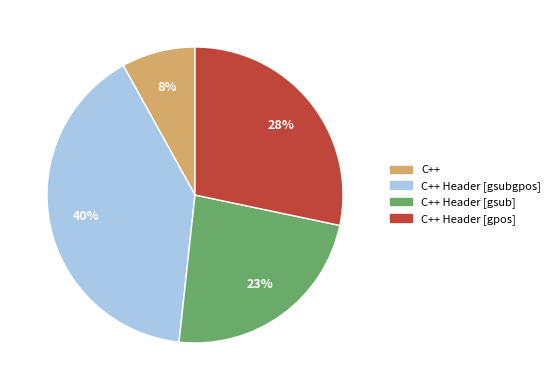

True or false: C++ Header [gsubgpos] accounts for 52% of the total.

False